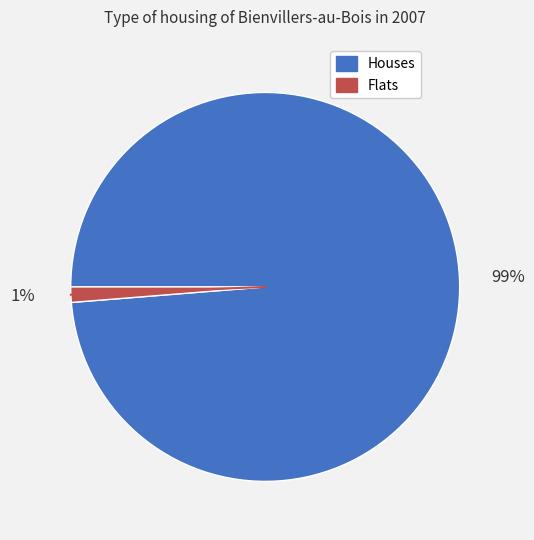

To the nearest percent, what is the average slice percentage?

50%